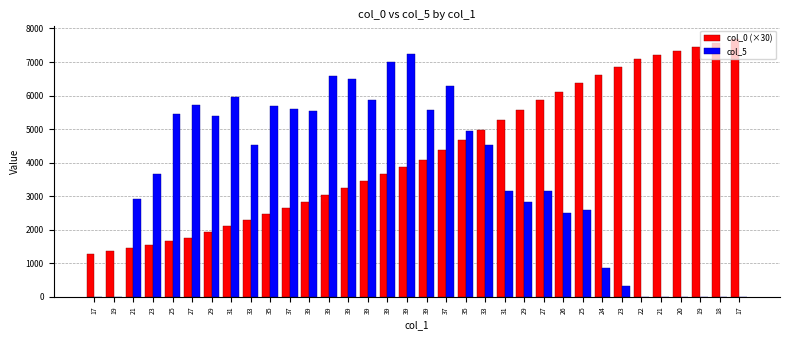

The col_5 series shows 10997.7 at 39. True or false?

False